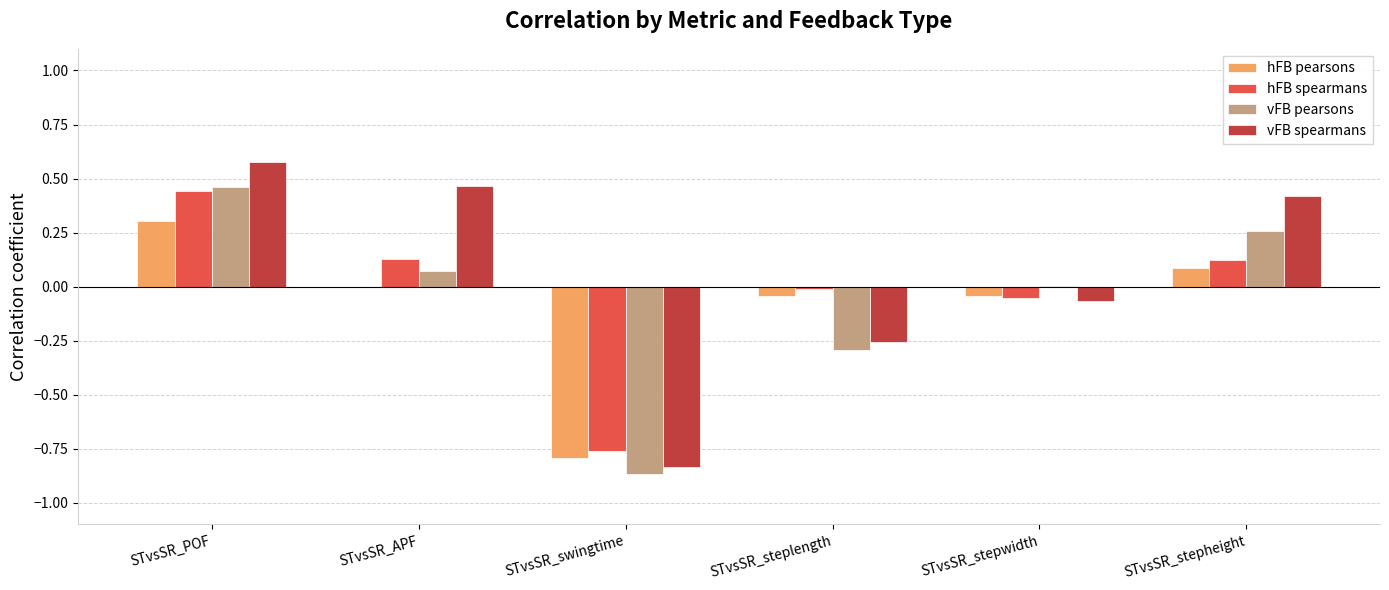

Is the value of hFB pearsons at STvsSR_APF greater than the value of hFB spearmans at STvsSR_stepwidth?

Yes